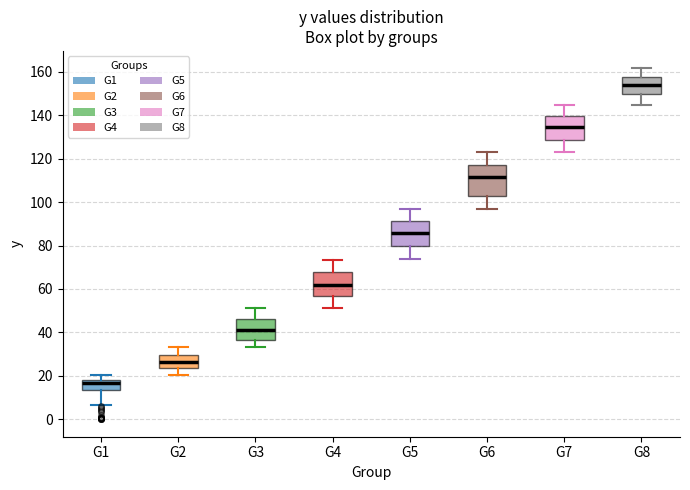

Where does the upper whisker of the box for G2 end on the y-axis? The values are not printed on the chart, so give them approximately, as read against the axis.

34